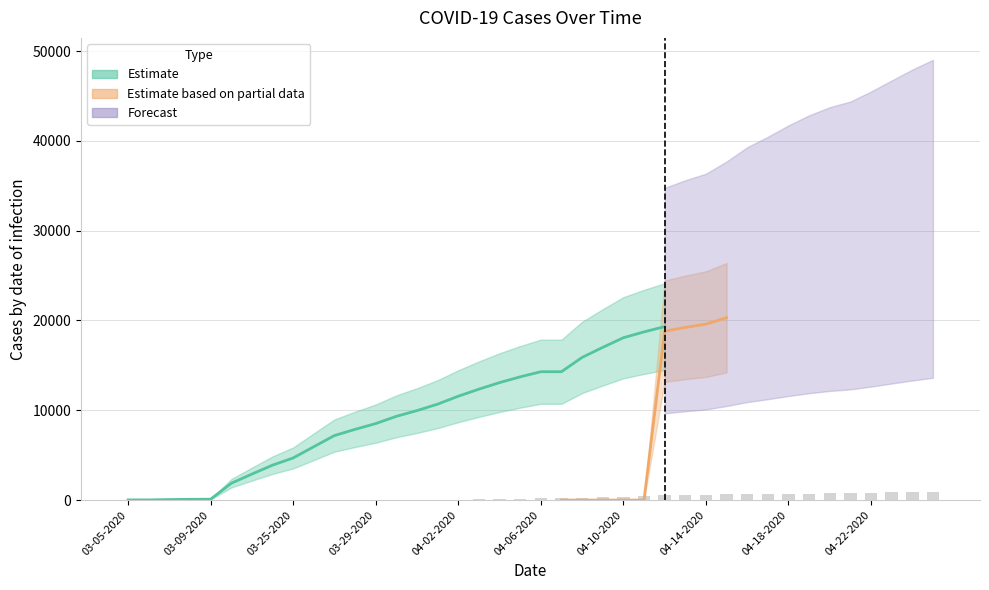

What position from the left is 04-05-2020?

20